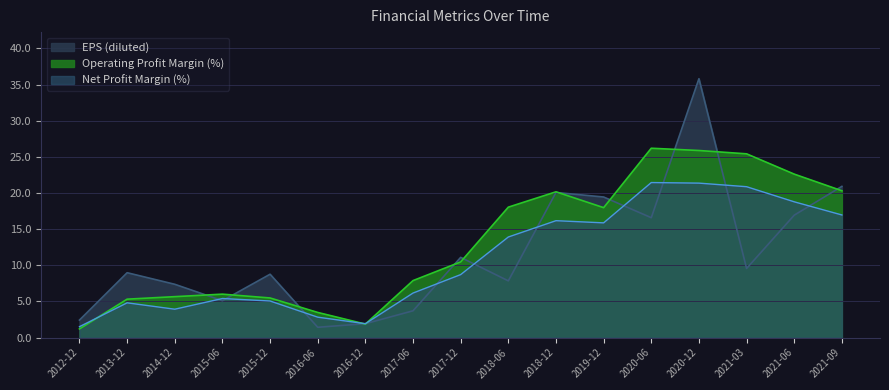

Rank the series by their average value, from lowest to highest.

Net Profit Margin (%), EPS (diluted), Operating Profit Margin (%)